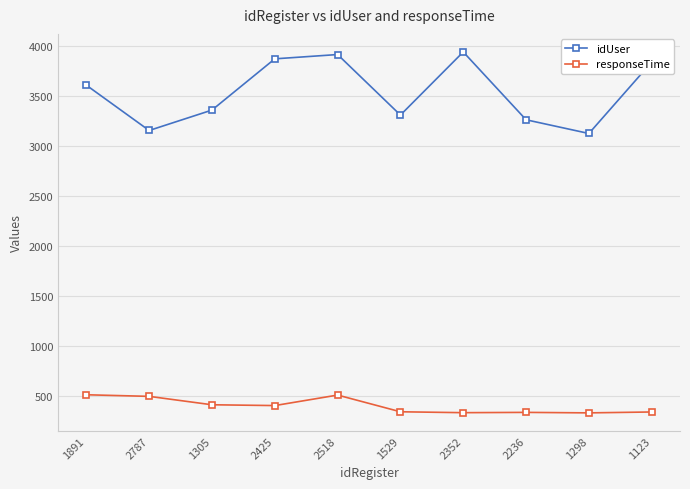

At which label is idUser closest to 3534?

1891